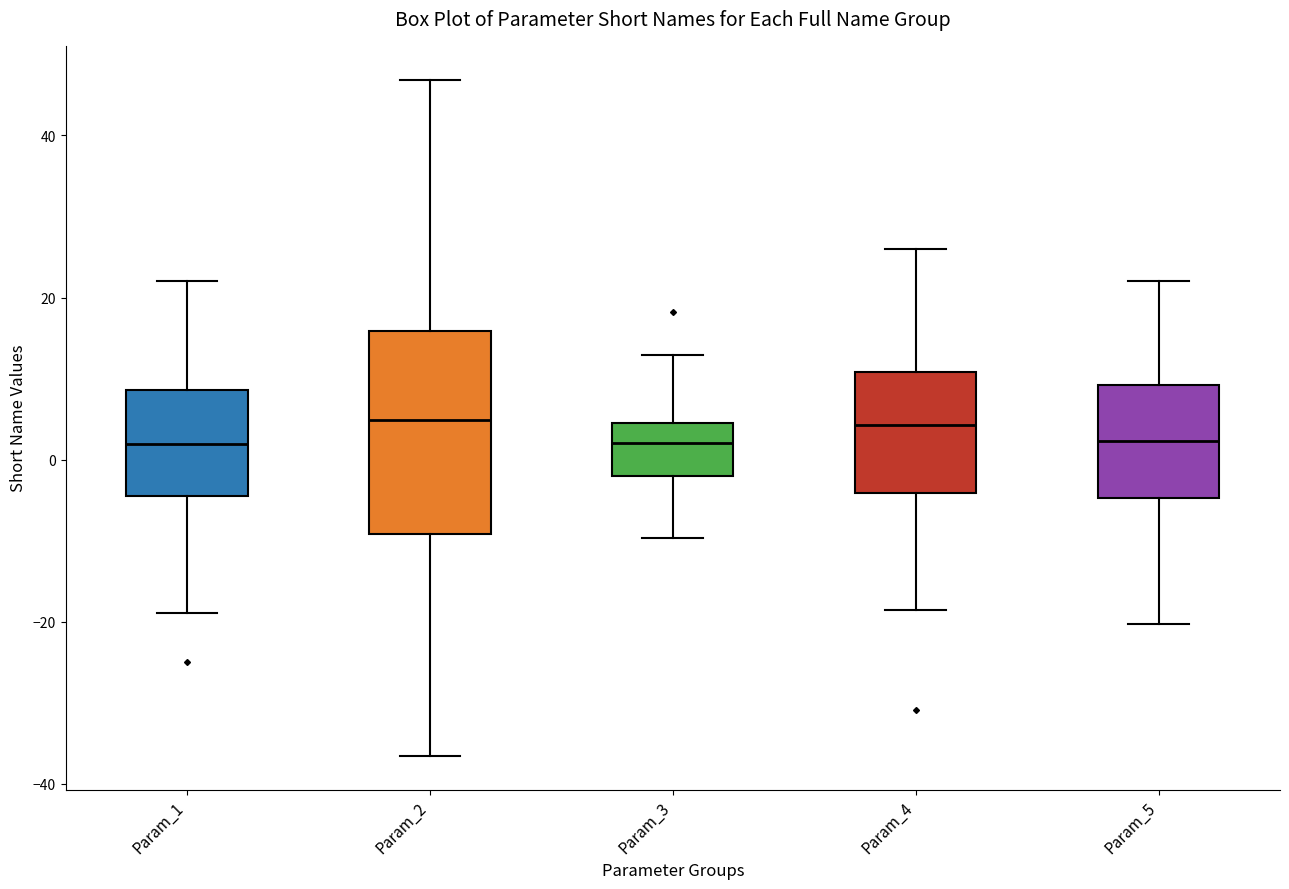

Where is the lower edge of the box for Param_4 on the y-axis? The values are not printed on the chart, so give them approximately, as read against the axis.

-4